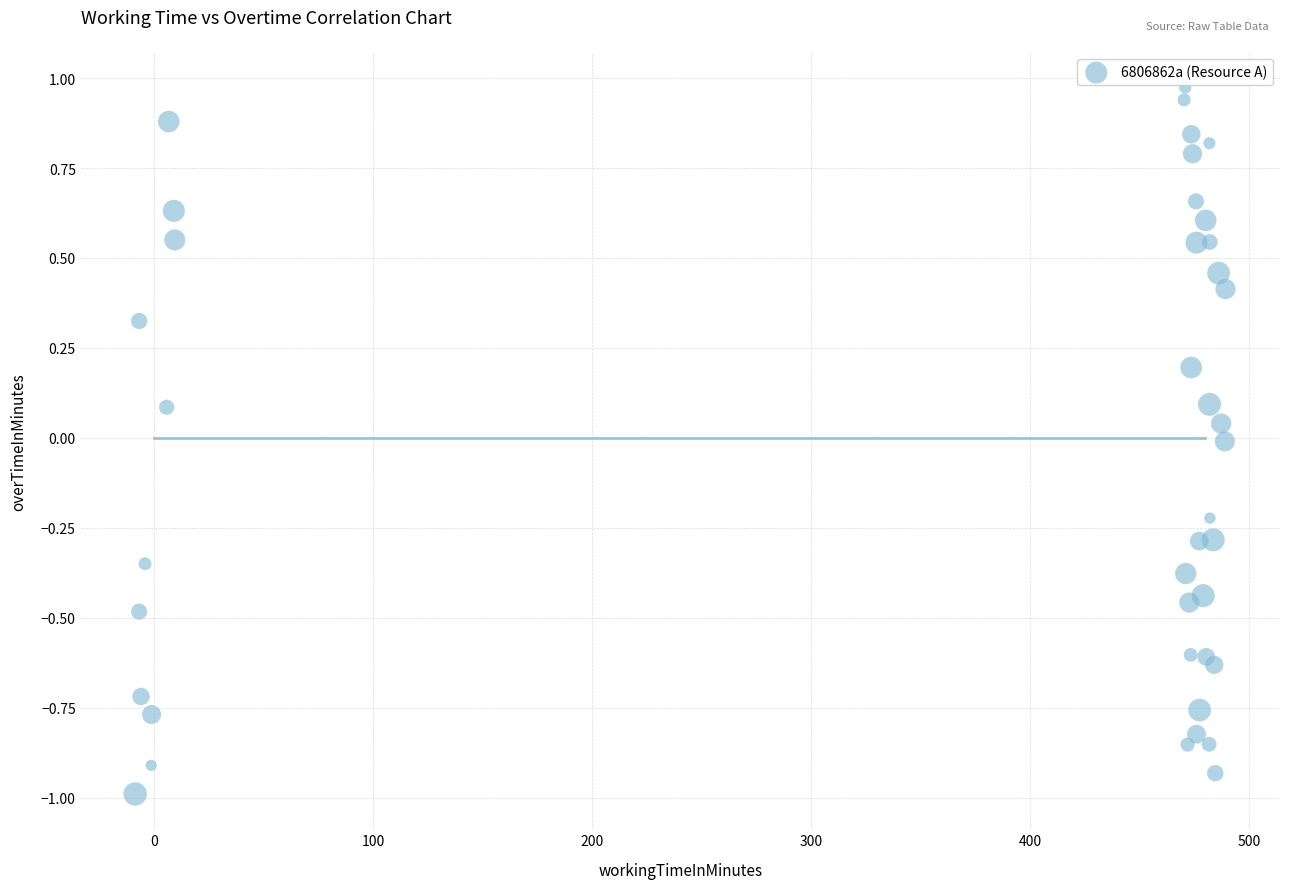

What is the range of X values (max minus min)?

498.0